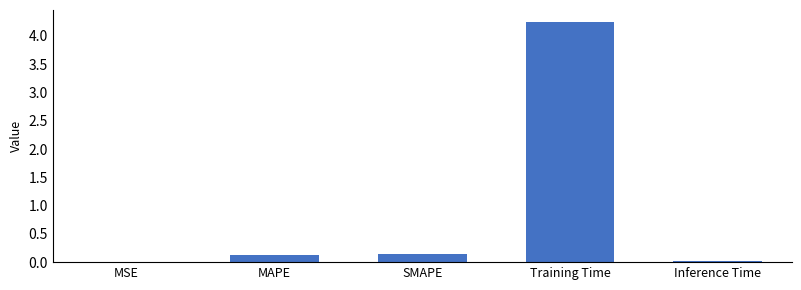

The chart shows a value of 0.1 at MAPE. True or false?

True